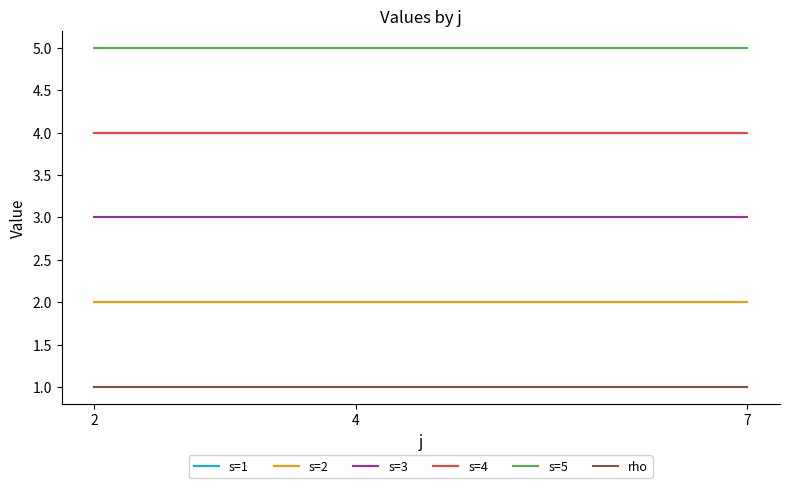

Between 2 and 7, which series saw the biggest shift?

s=1